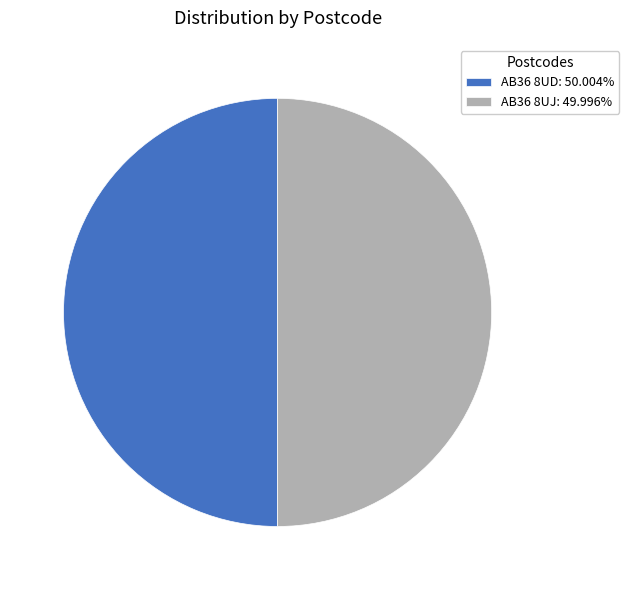

How many slices are in this pie chart?

2